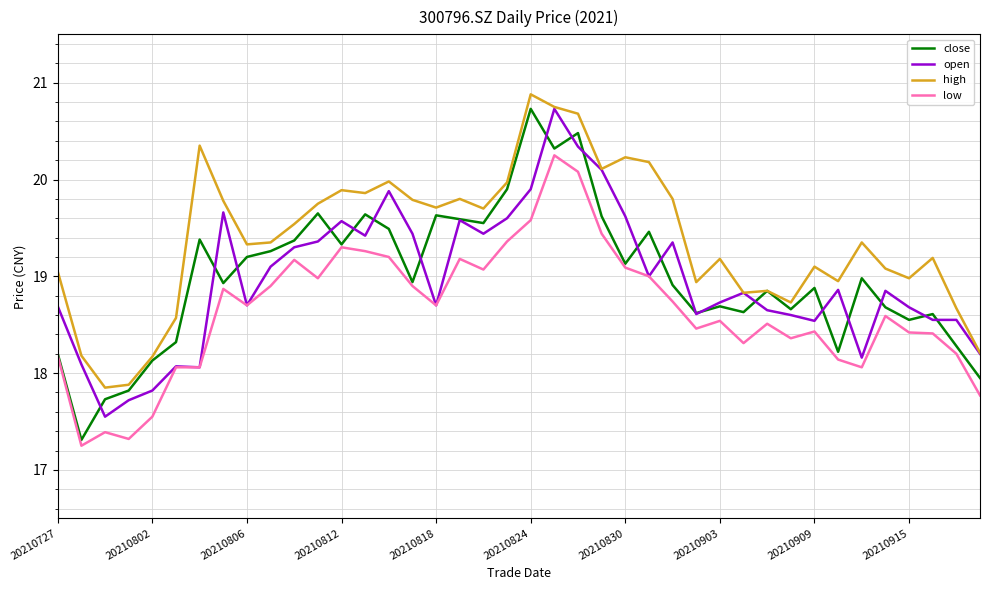

Which series has the largest total across all categories?

high